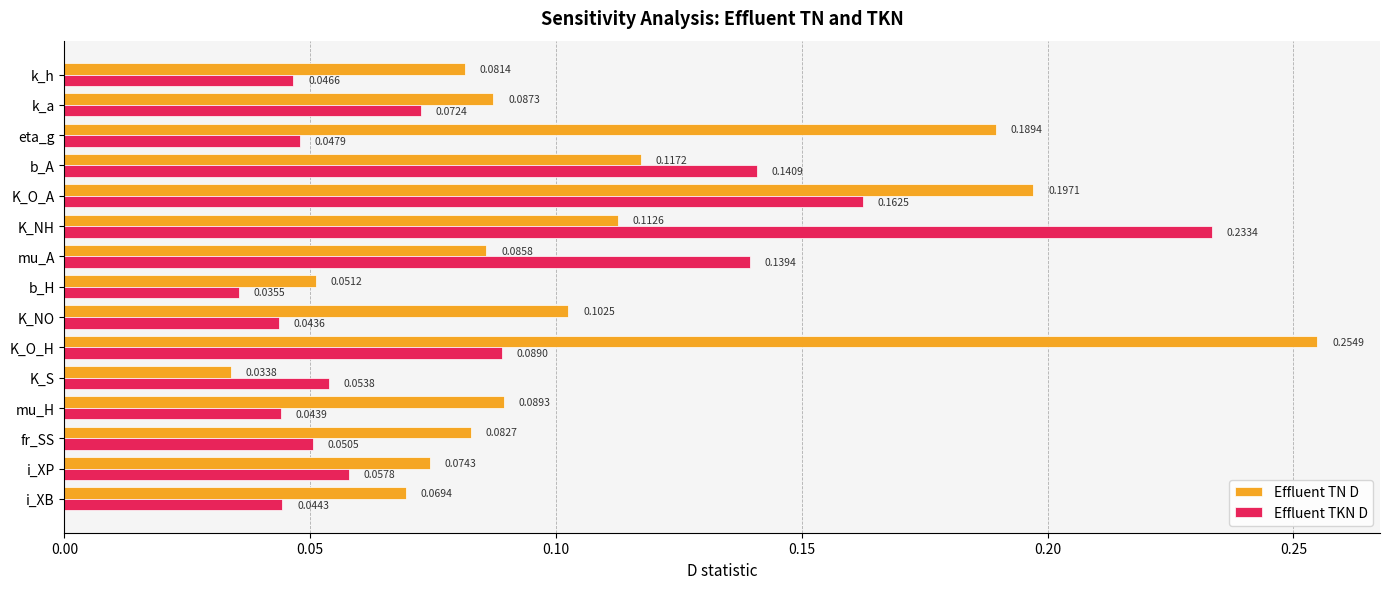

At which label does Effluent TN D reach its peak?

K_O_H